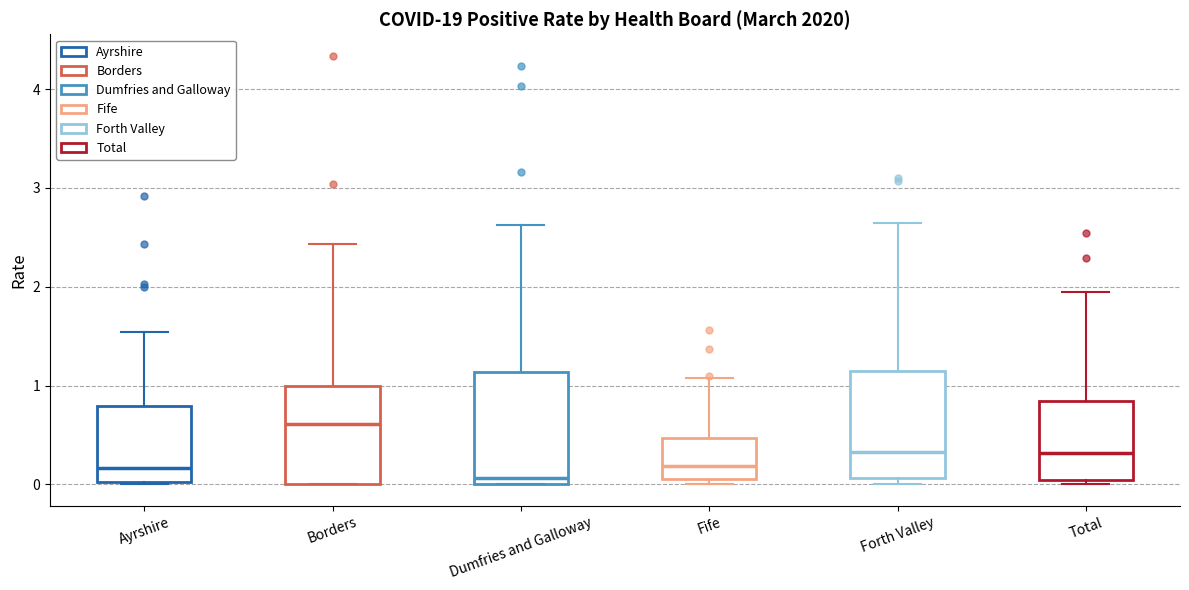

Which box has the highest median line?

Borders